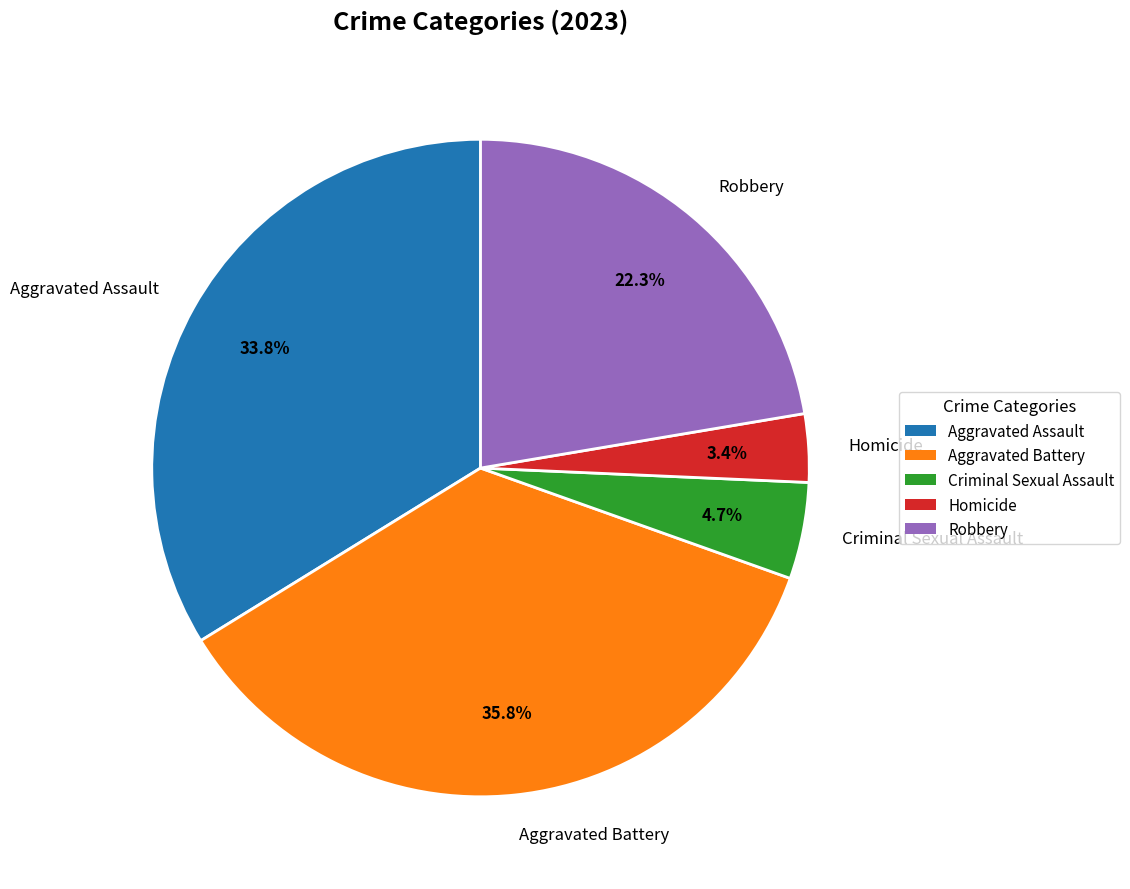

To the nearest percent, what is the difference between the largest and smallest slice percentages?

32%